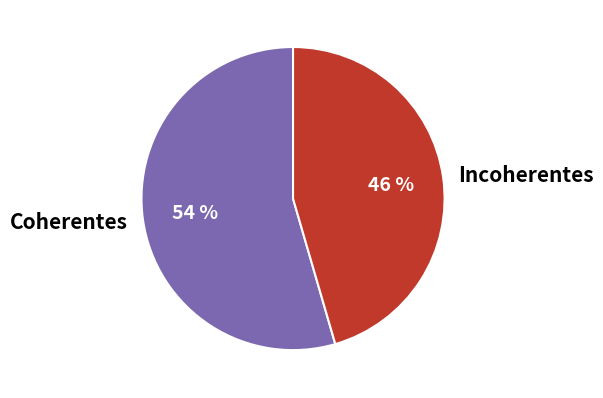

True or false: Incoherentes accounts for 46% of the total.

True